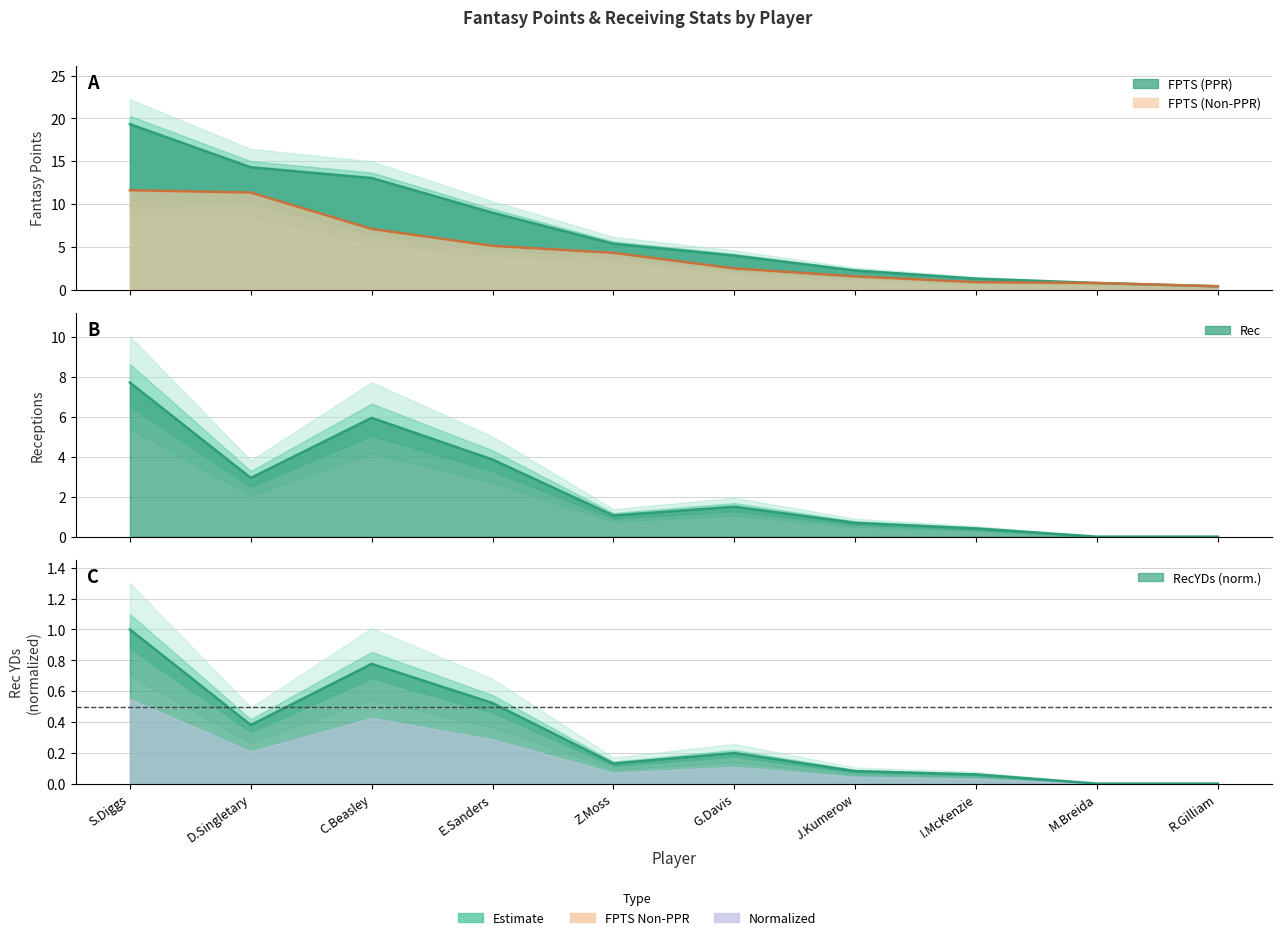

What is the value of the Rec point at the 8th from the left?

0.4